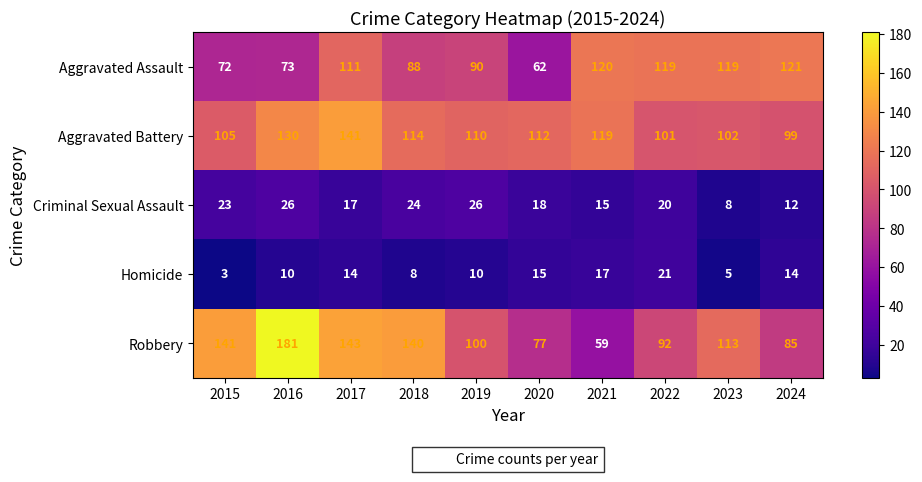

What is the approximate value of Criminal Sexual Assault at 2020, to the nearest 10?

20